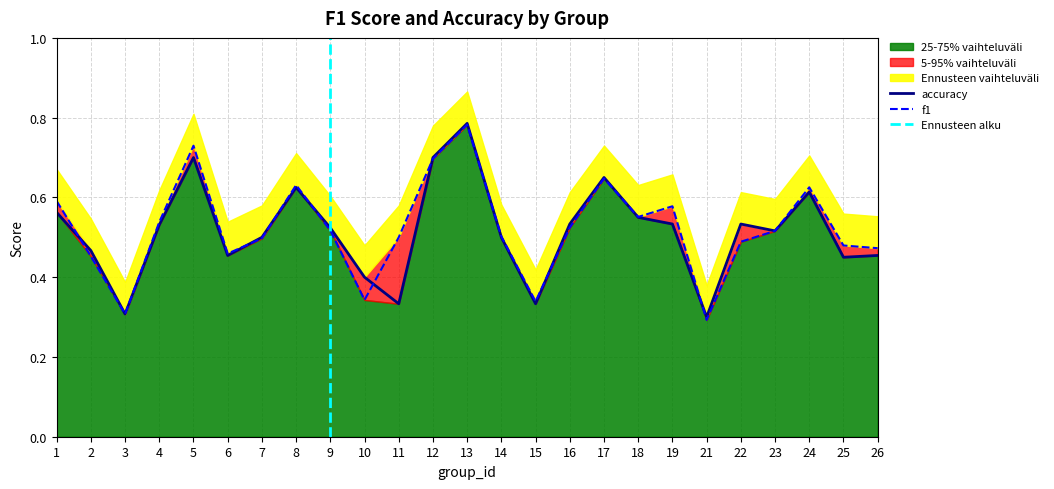

Where is the first local minimum for f1?

3